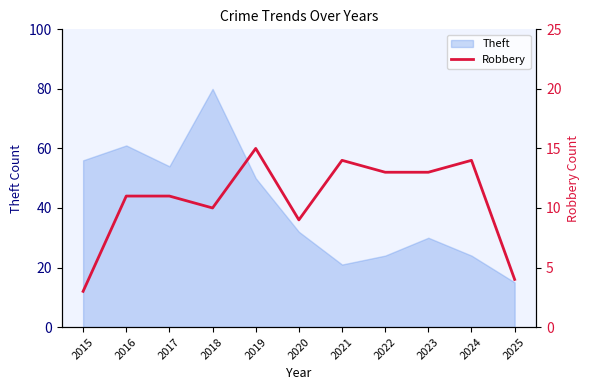

What is the difference between the maximum and second lowest values?

11